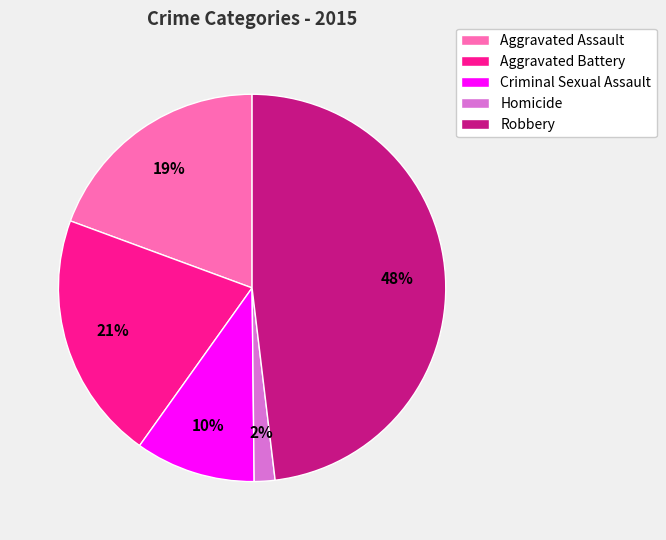

Which category has the biggest portion of the pie?

Robbery